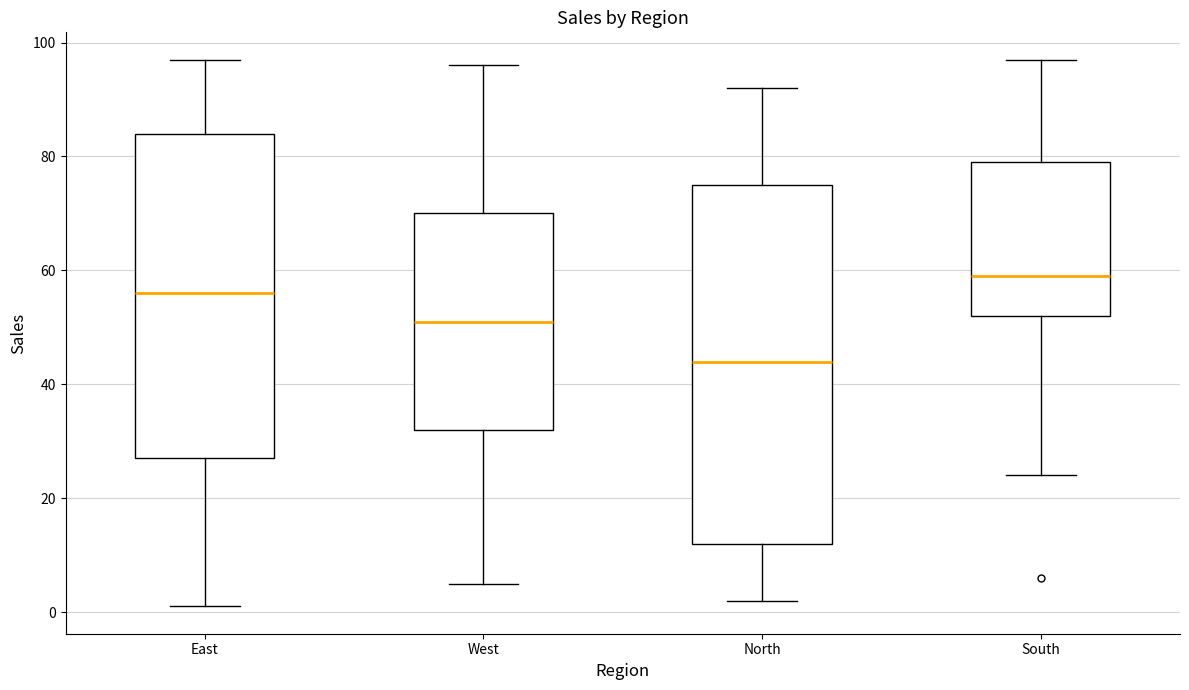

Which box has the lowest median line?

North